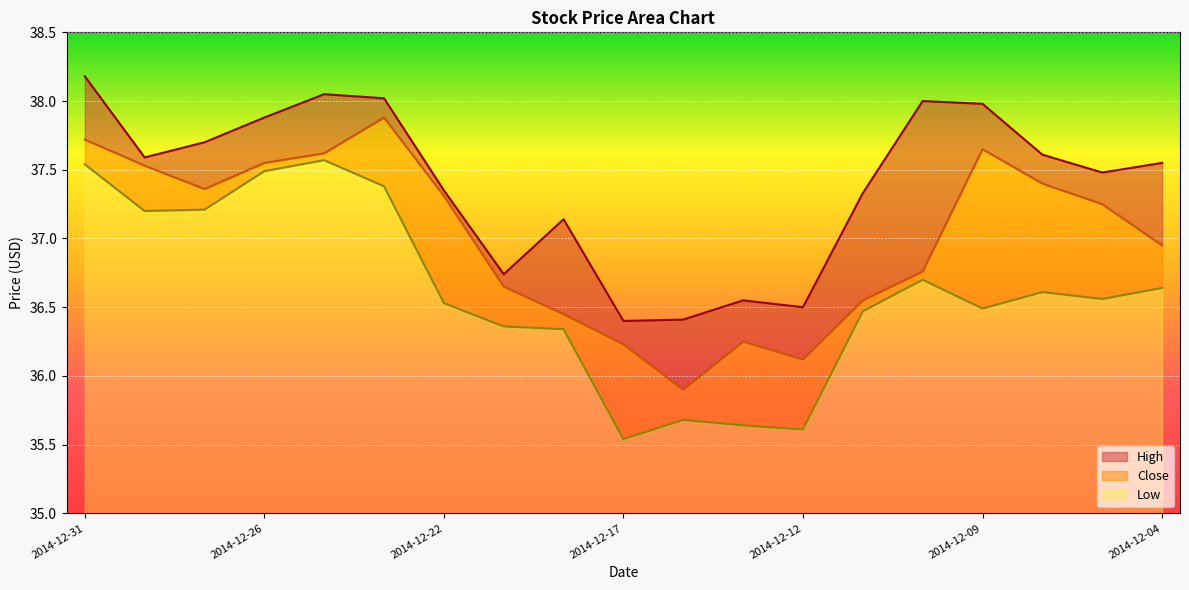

True or false: Low and High intersect in this chart.

False